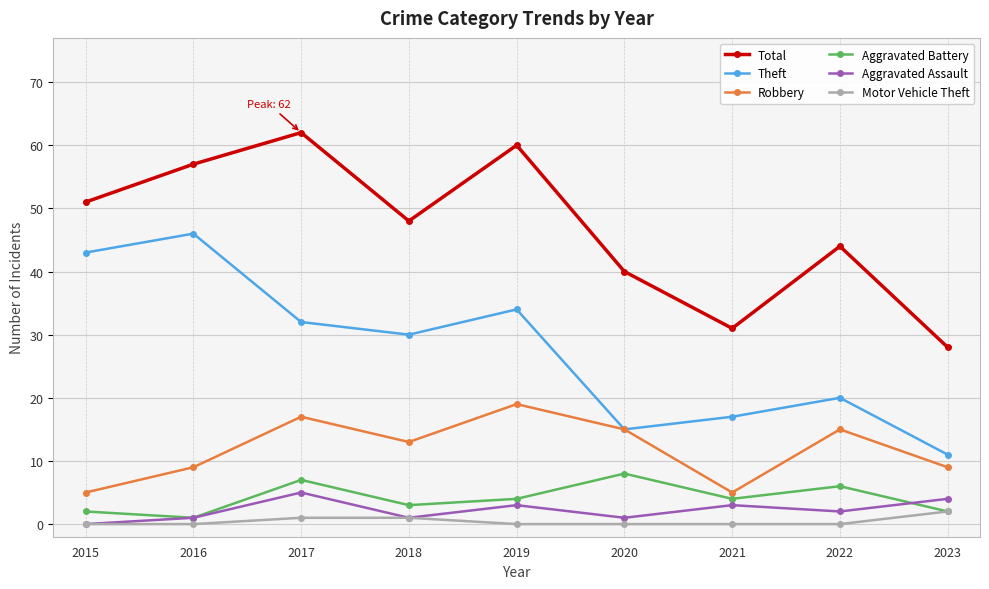

What is the value of the Robbery point at the 3rd from the left?

17